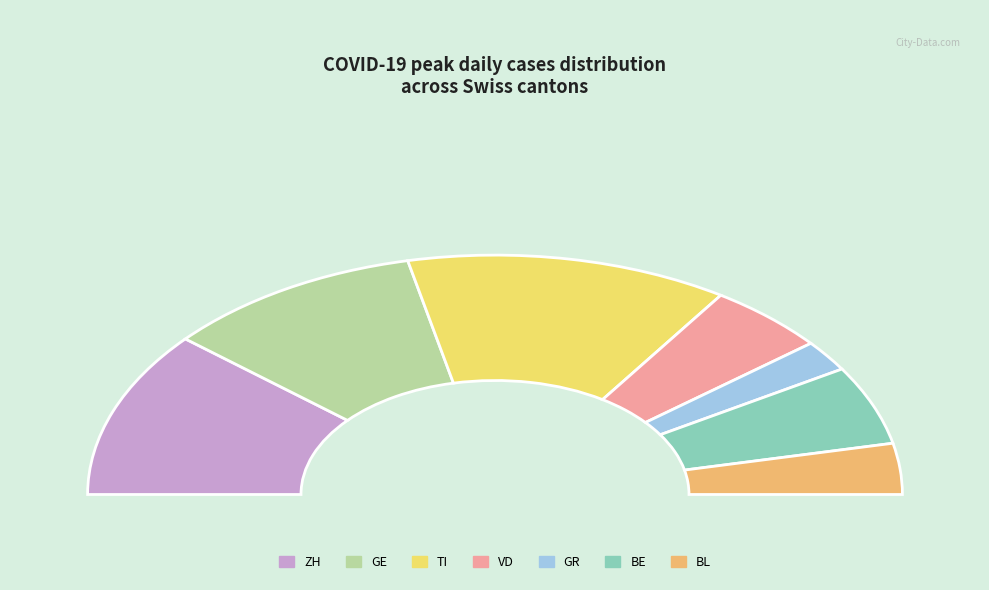

How many slices are in this pie chart?

7